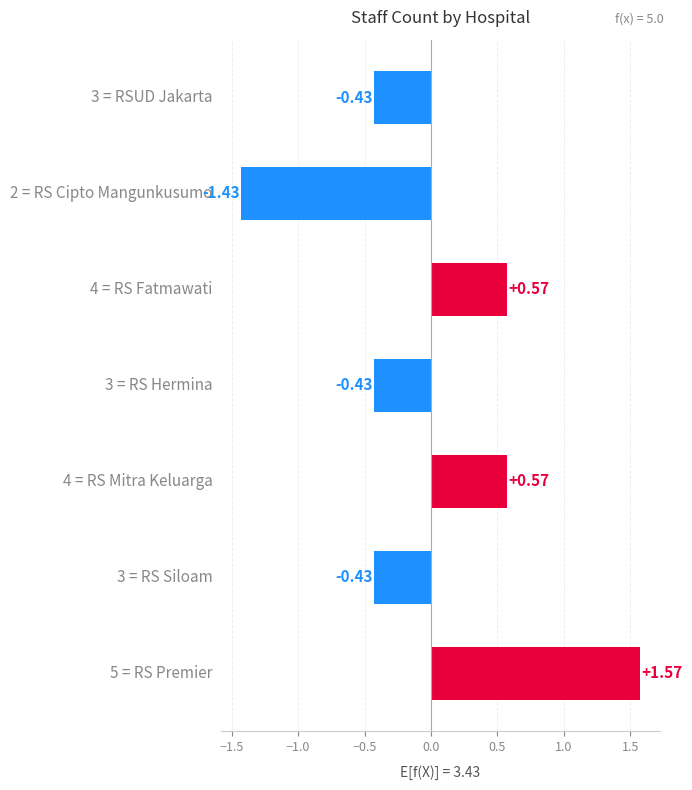

What is the difference between the maximum and second lowest values?

2.0